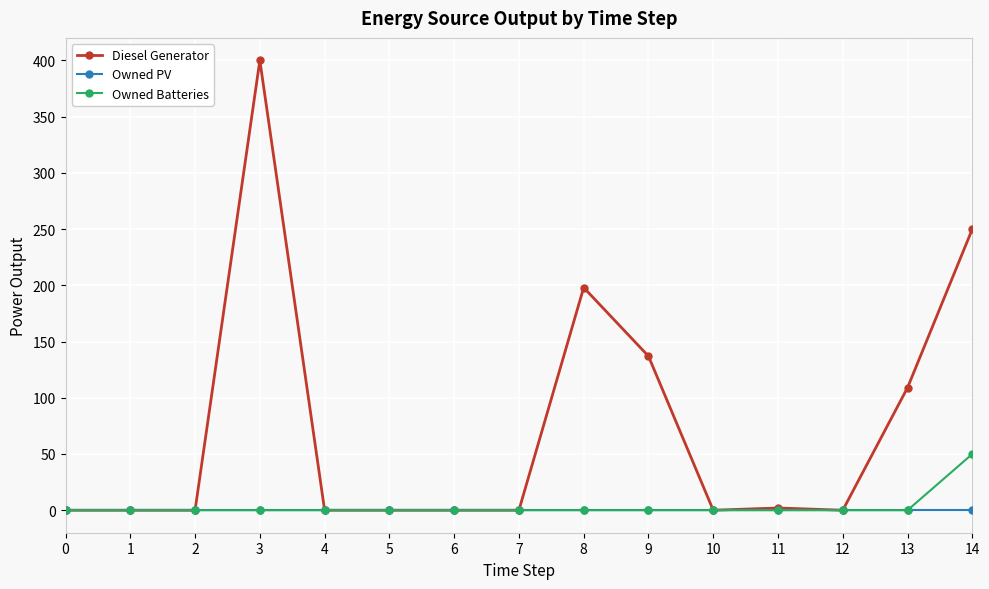

At how many categories does at least one series exceed 94?

5